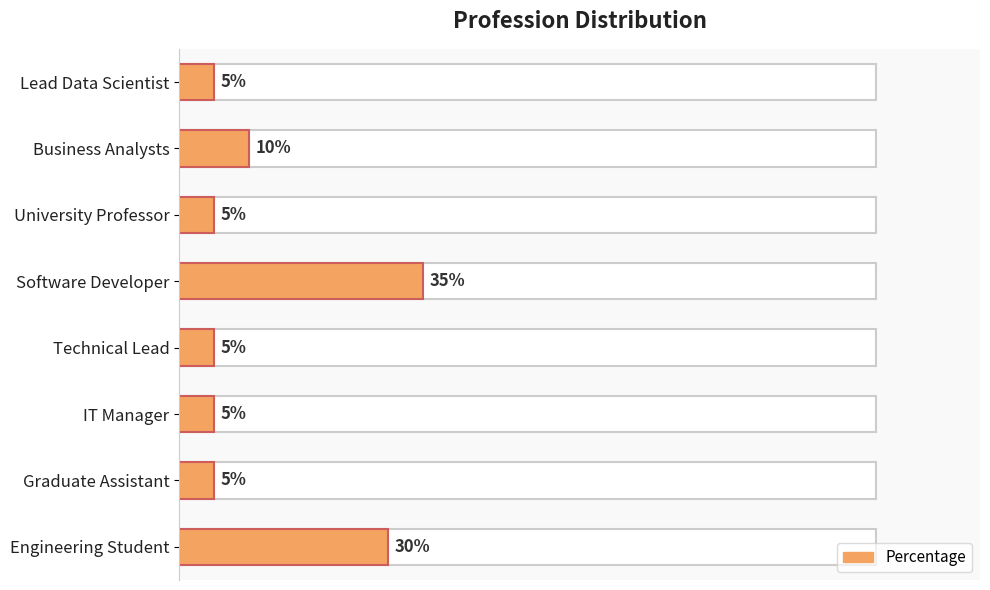

What is the value of the 6th bar from the left?

5